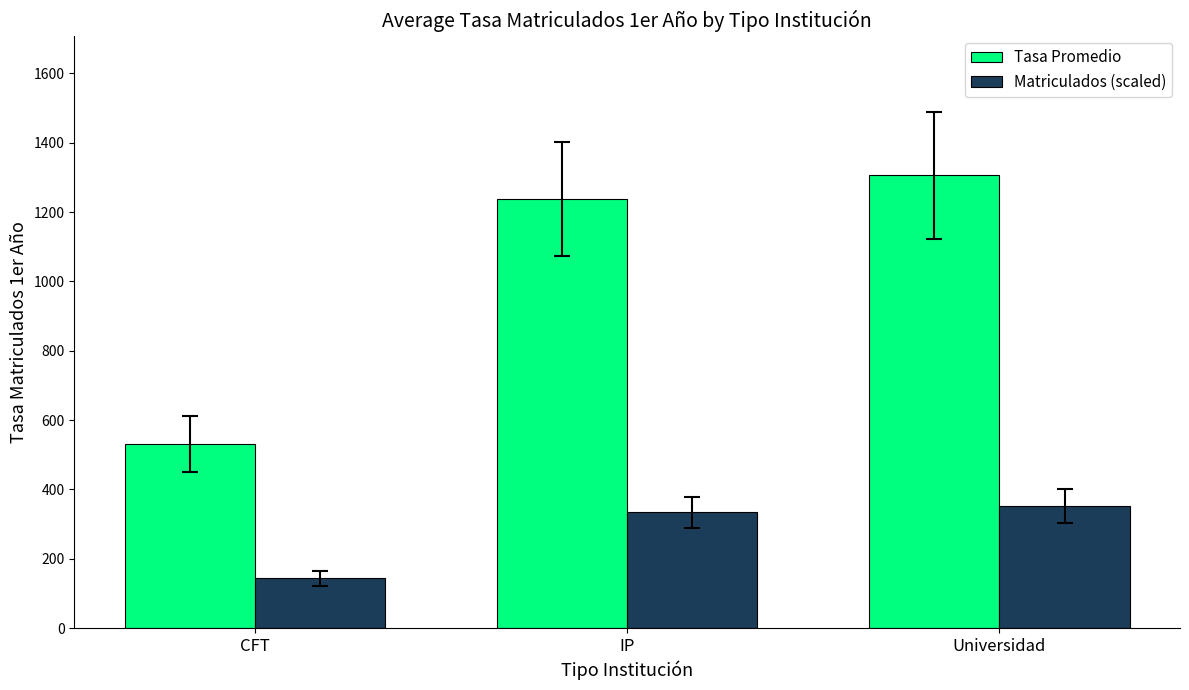

The Tasa Promedio series shows 1305.9 at Universidad. True or false?

True